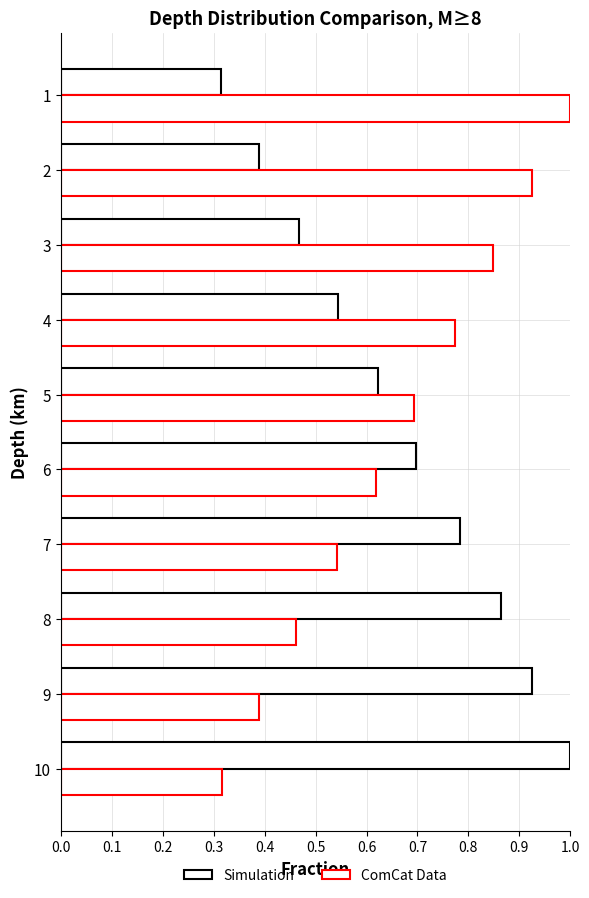

How many data points does each series have?

10